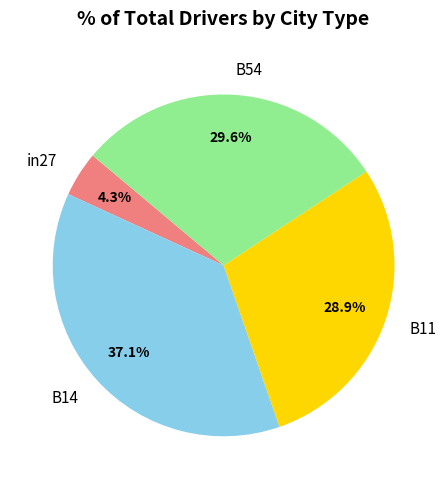

To the nearest percent, what portion does in27 represent?

4%